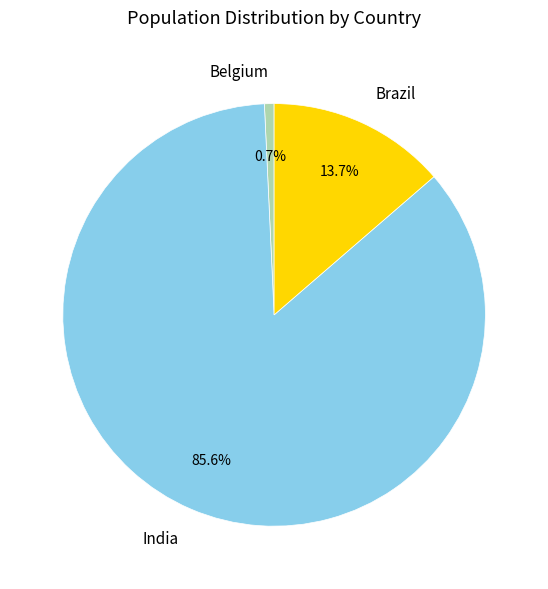

Is it true that Brazil is 19% of the pie?

False